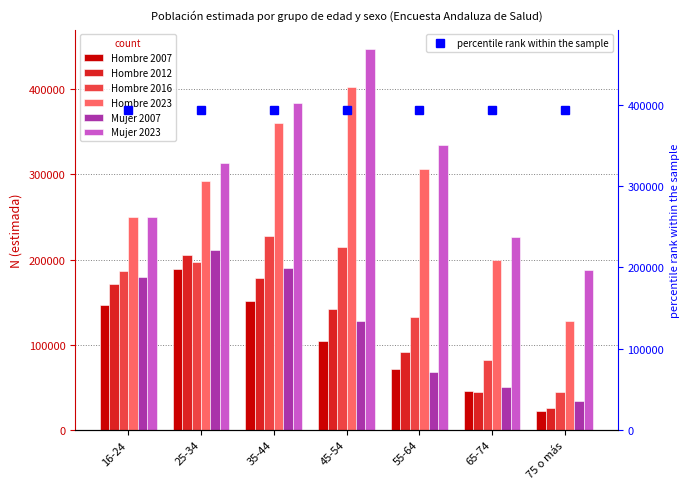

At how many categories does at least one series exceed 131832?

7